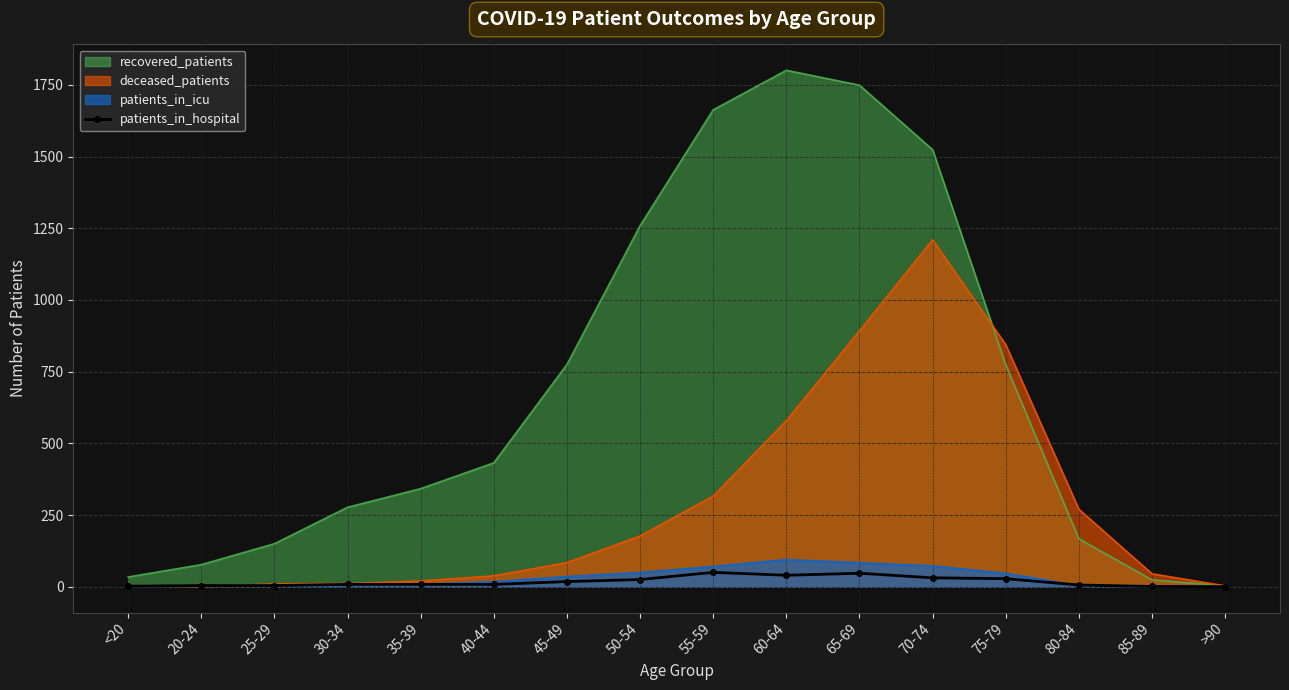

How many points are lower than both their immediate neighbors (excluding endpoints)?

1